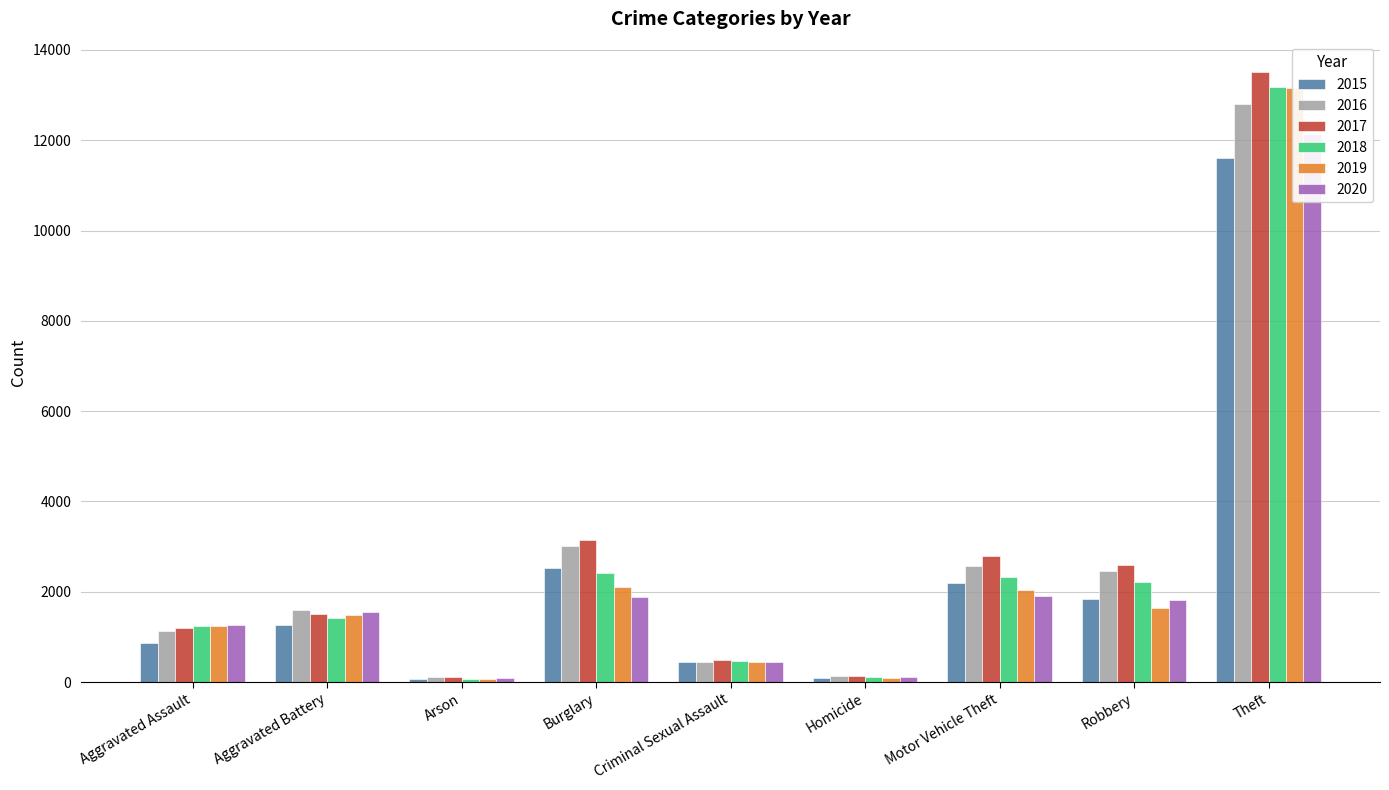

At which category does the chart reach its minimum across all series?

Arson